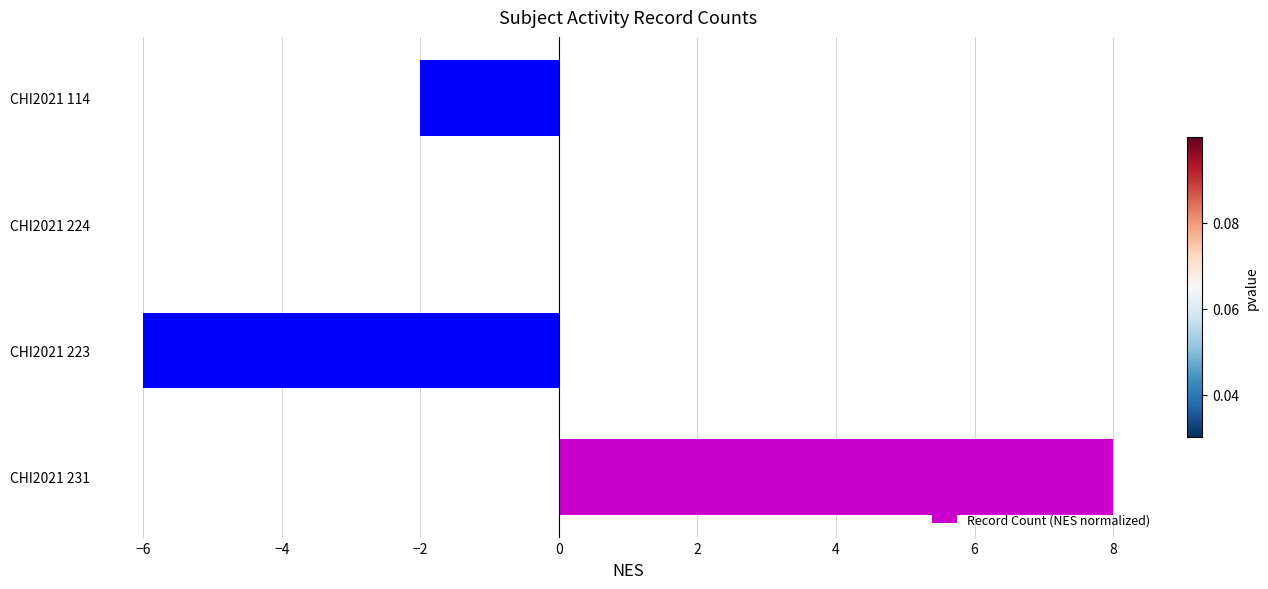

Is it true that the value at CHI2021 231 is 8?

True